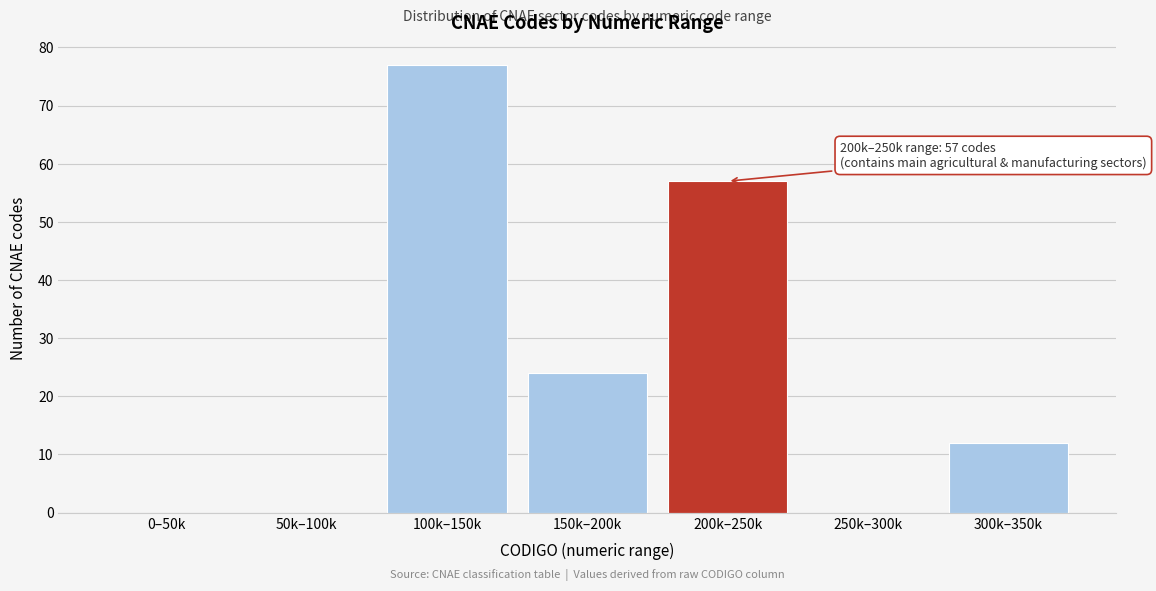

Reading left to right, what are all the values shown in this chart?

0–50k=0	50k–100k=0	100k–150k=77	150k–200k=24	200k–250k=57	250k–300k=0	300k–350k=12